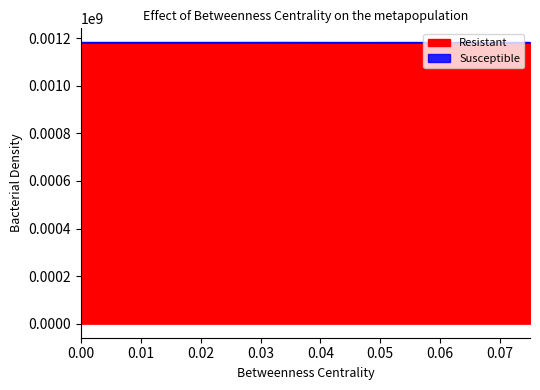

Which series has the widest spread of values?

Susceptible